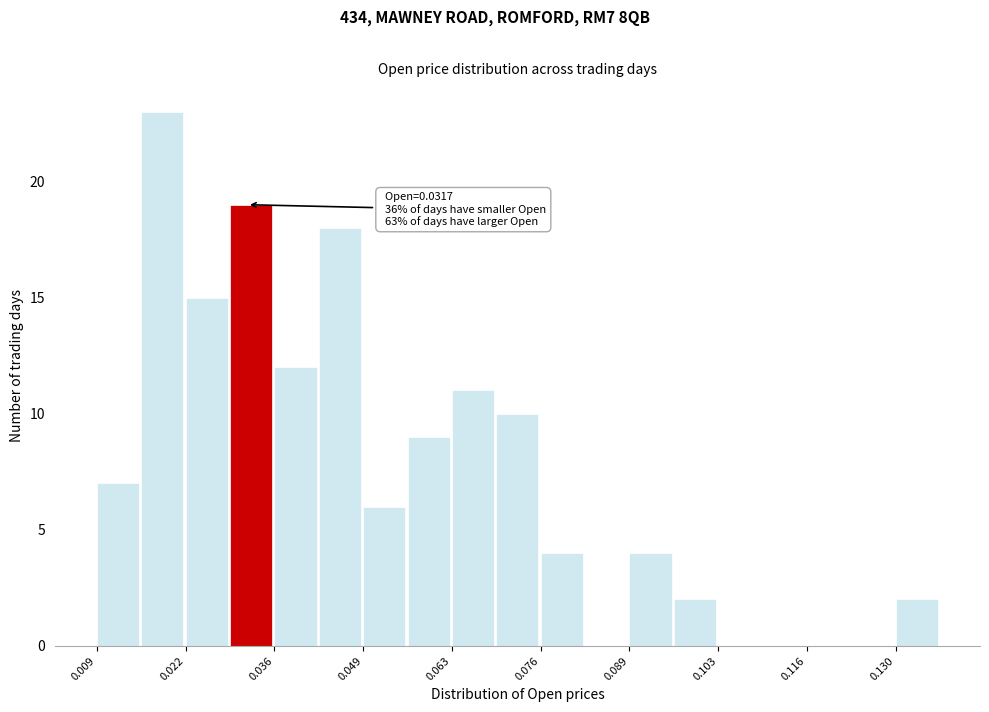

Read against the x-axis, roughly where is the centre of the tallest bar?

0.018